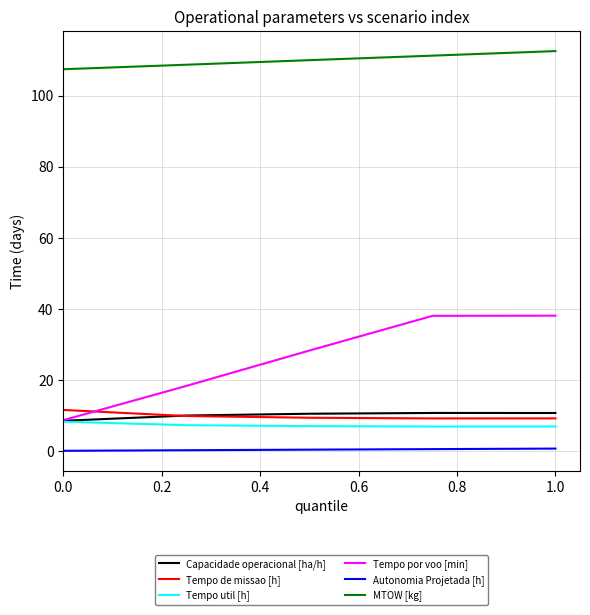

Which series has the largest total across all categories?

MTOW [kg]